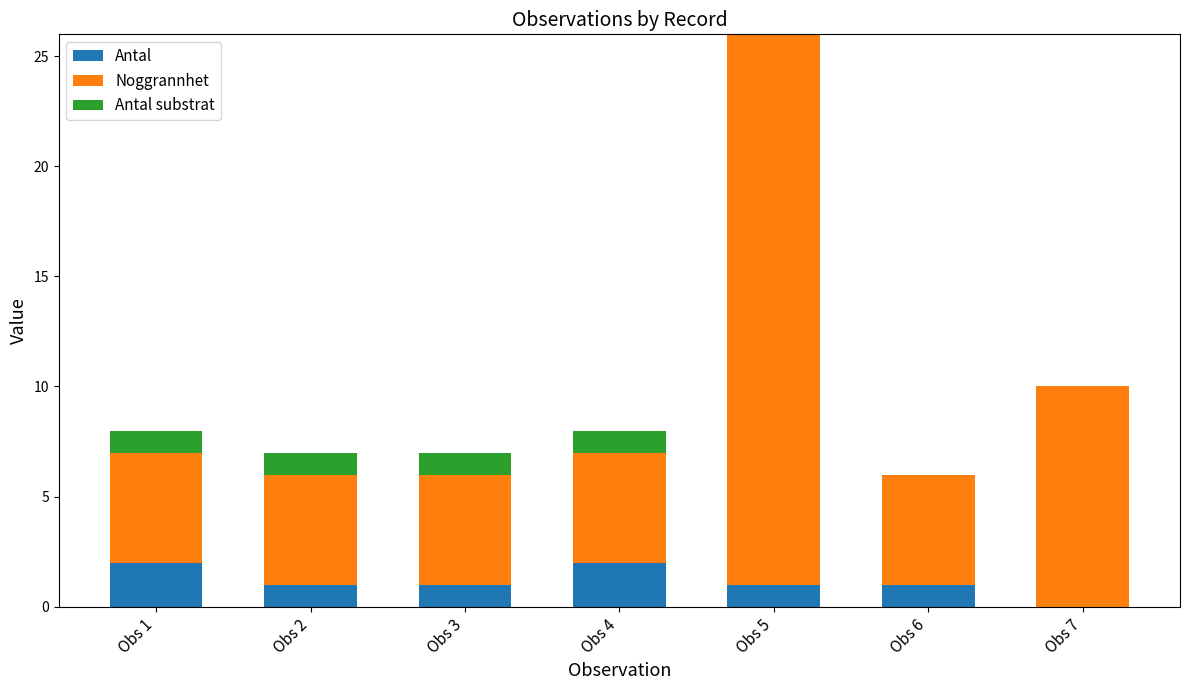

At which category is the sum across all series the highest?

Obs 5